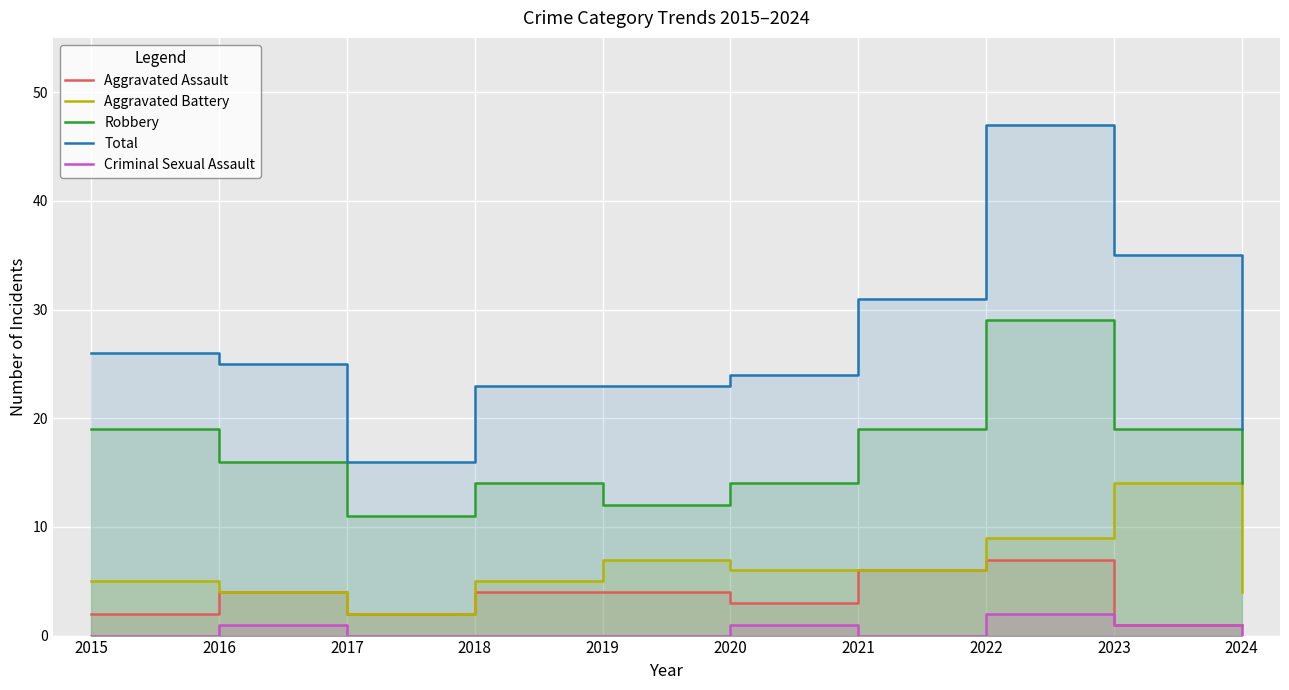

True or false: Aggravated Assault has more than 1 points higher than both neighbors.

True